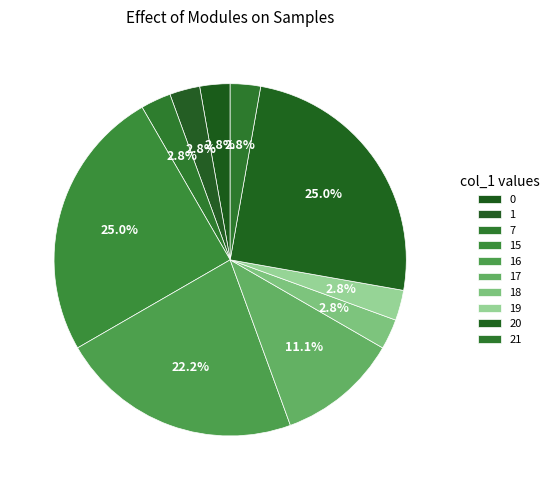

Is there a majority slice in this chart?

No